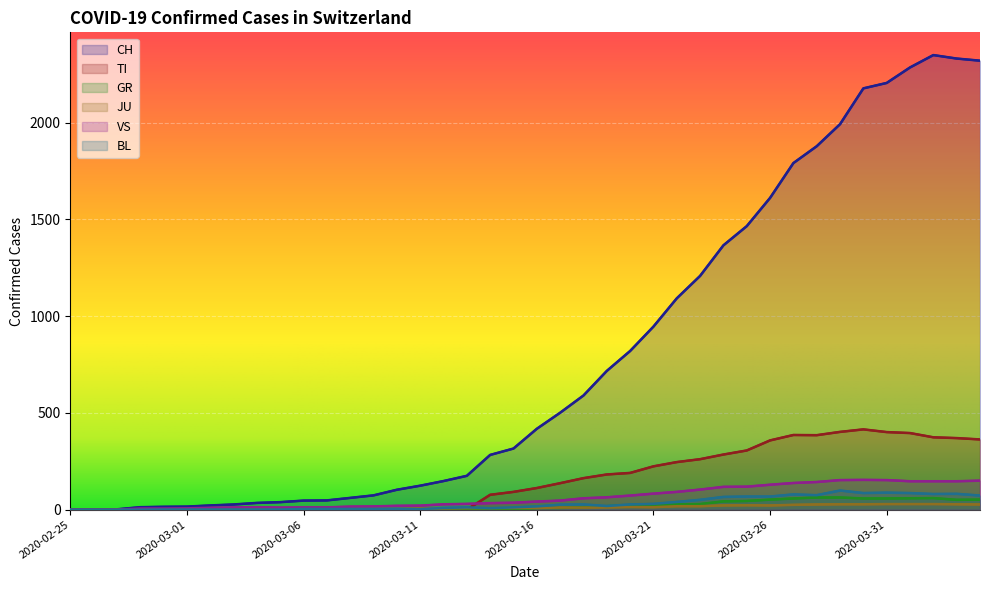

At how many categories does at least one series exceed 311?

21